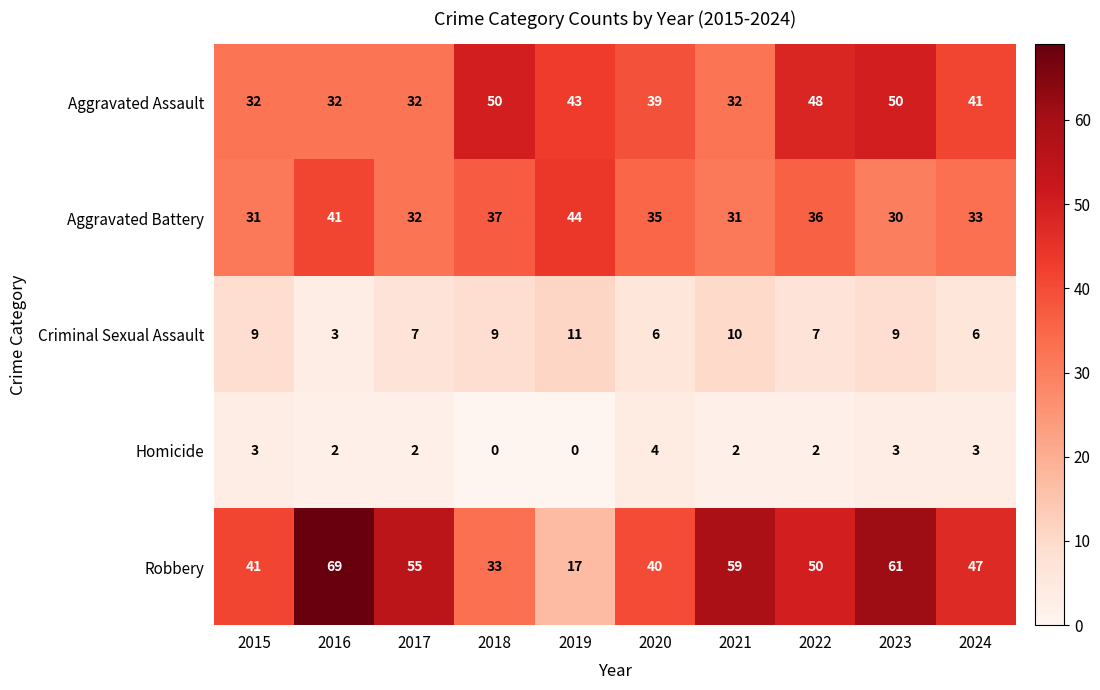

How many distinct data groups are displayed?

5